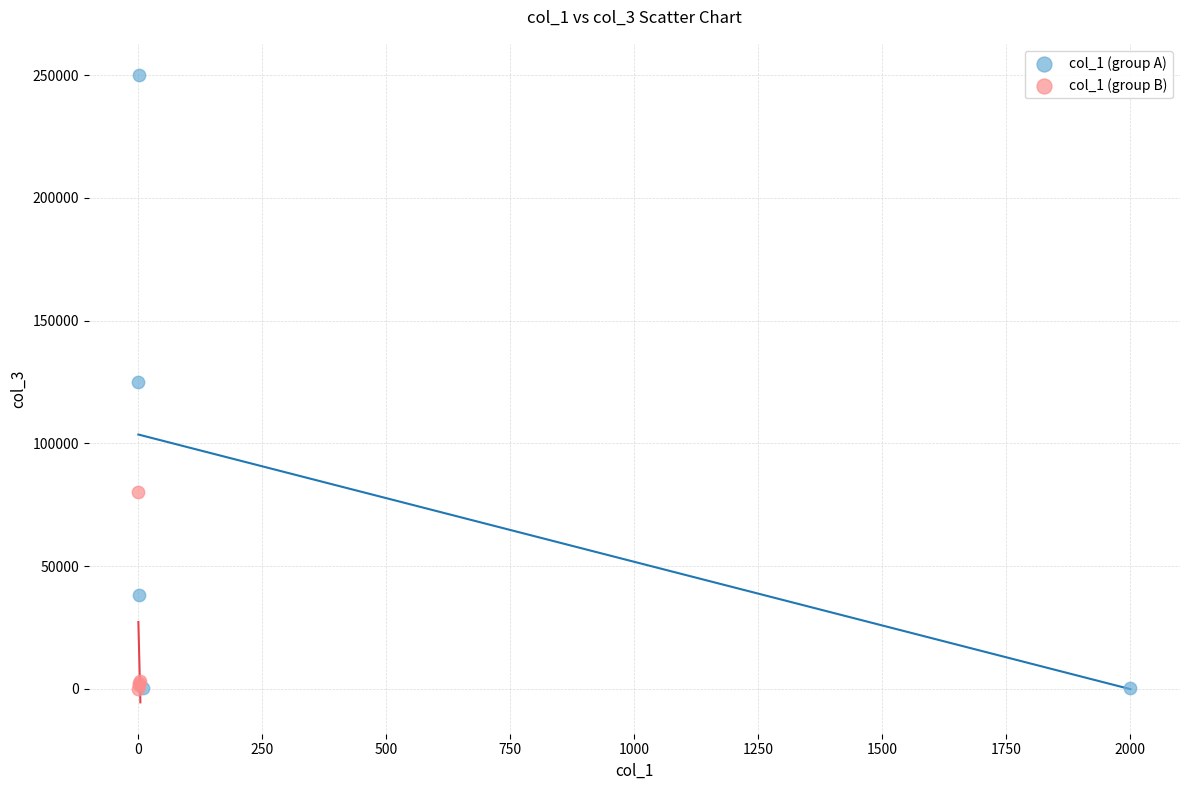

Which series contains the highest Y value?

col_1 (group A)